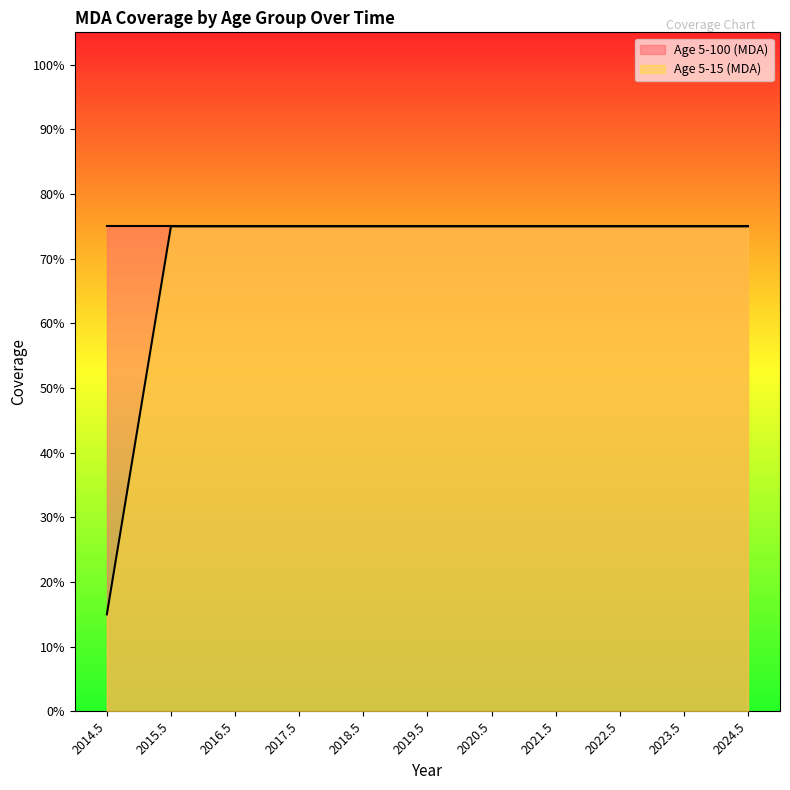

What is the label of the 8th point from the left?

2021.5